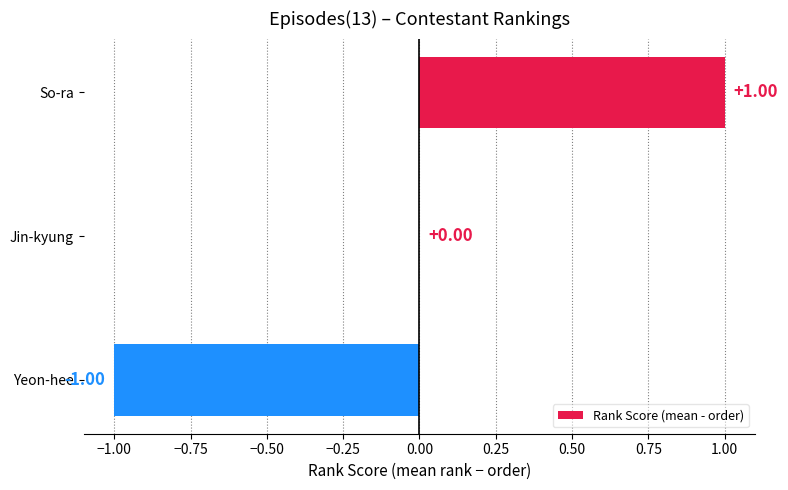

Where is the data nearest to the value 0?

Jin-kyung